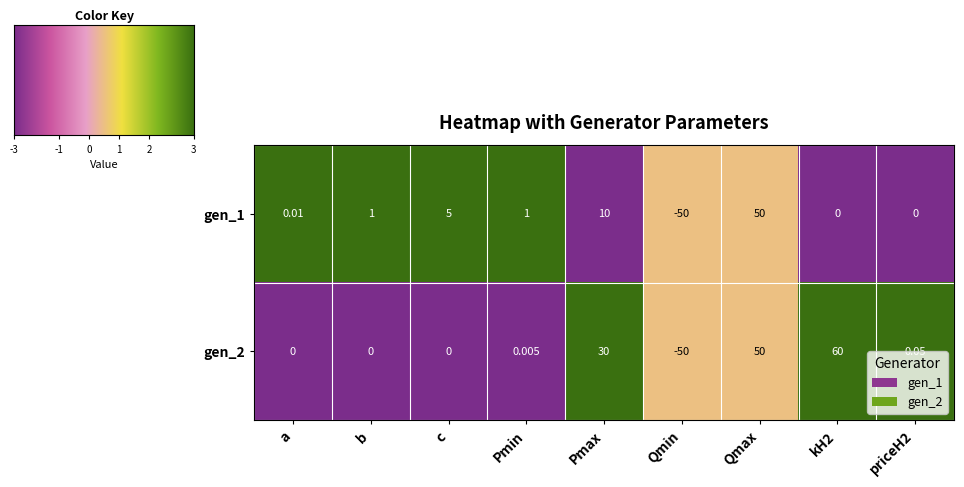

Is the value of gen_2 at Pmax greater than the value of gen_1 at Qmin?

Yes